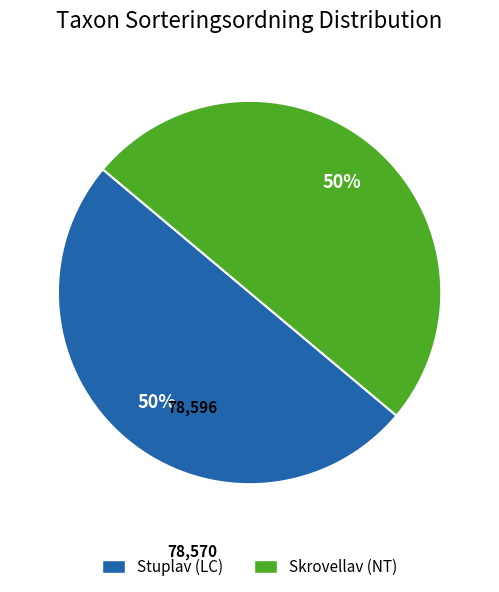

To the nearest percent, what is the average slice percentage?

50%